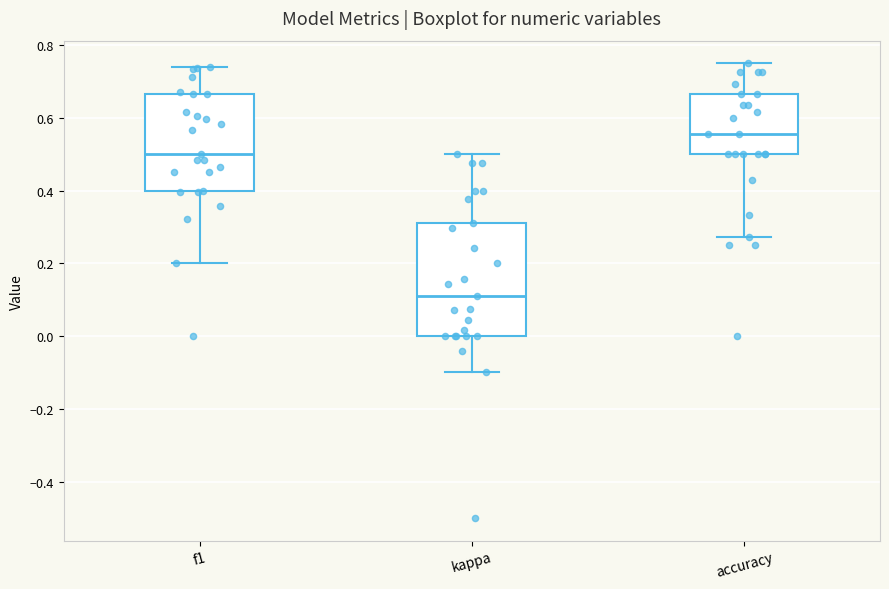

Reading left to right, read every box against the y-axis: the position of its median line, the range the box covers, and the ends of its whiskers. The values are not printed on the chart, so give them approximately, as read against the axis.

f1: median 0.50, box 0.40 to 0.66, whiskers 0.20 to 0.74
kappa: median 0.10, box 0.00 to 0.32, whiskers -0.10 to 0.50
accuracy: median 0.56, box 0.50 to 0.66, whiskers 0.28 to 0.76